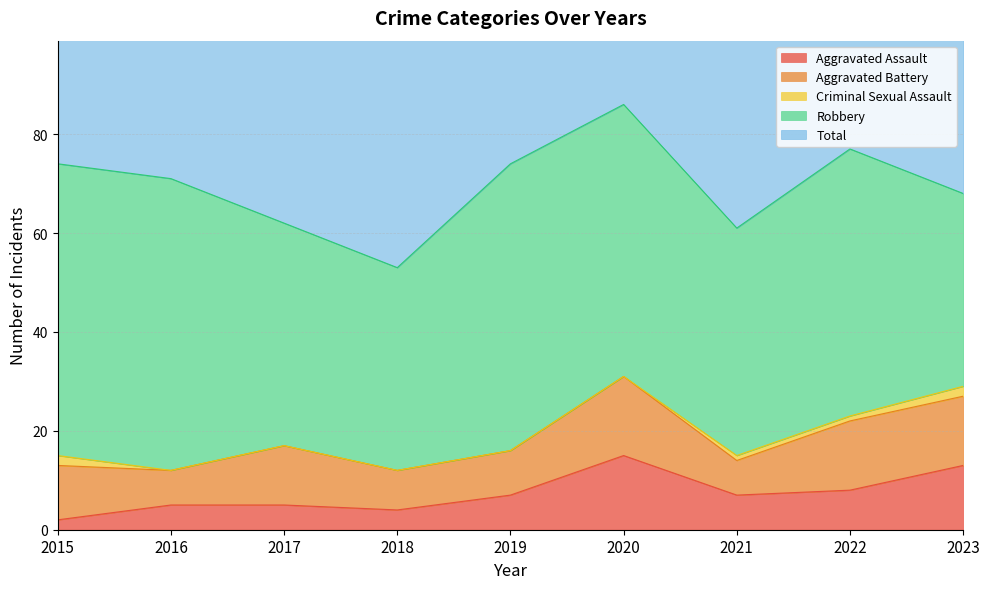

True or false: Total and Aggravated Assault cross at least once.

False